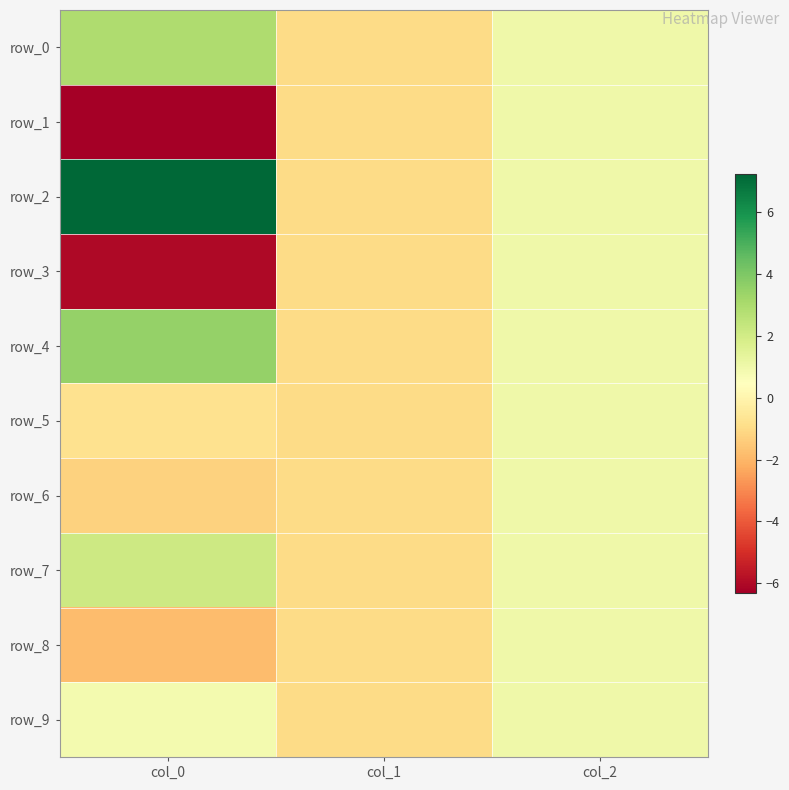

Which series changed the most between col_0 and col_1?

row_2